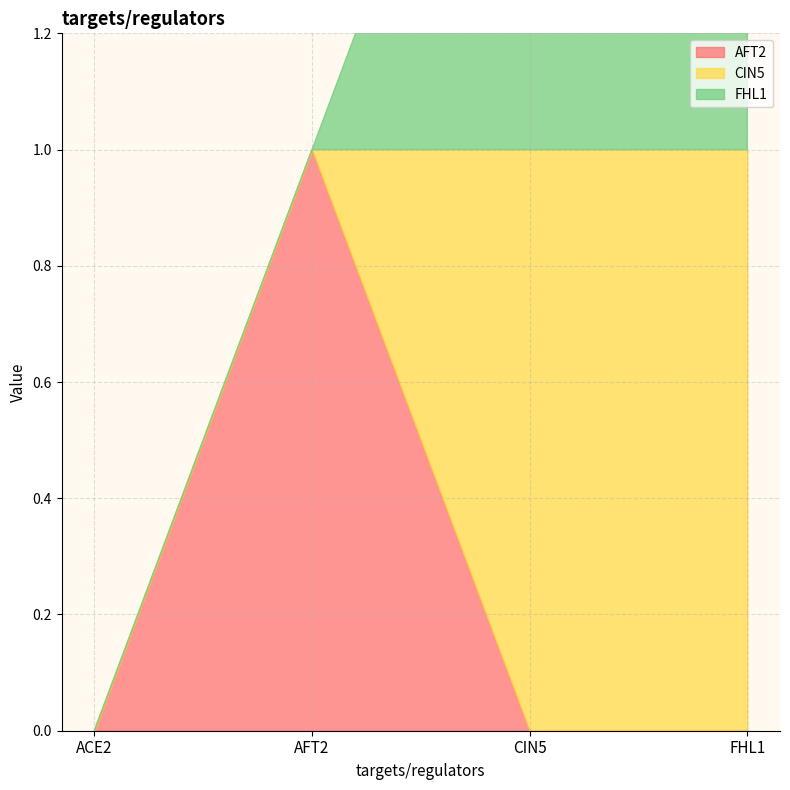

How many lines are shown in the chart?

3